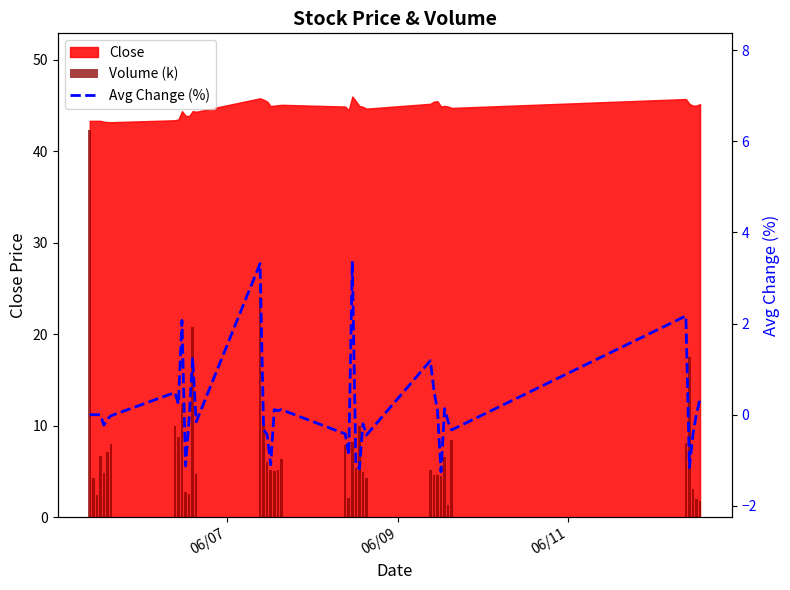

How many bars are there in each group?

2